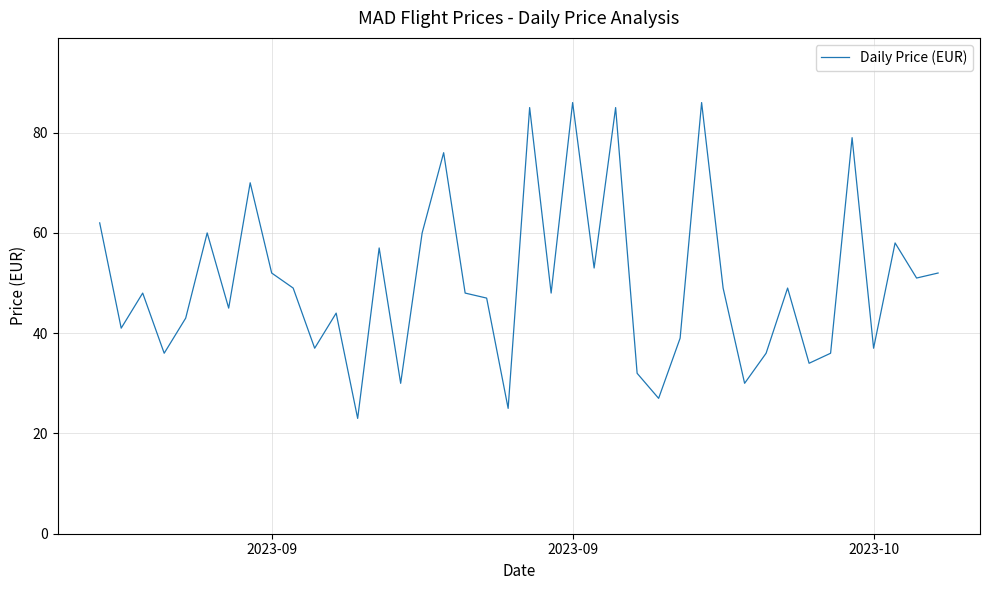

What is the maximum value shown in the chart?

86